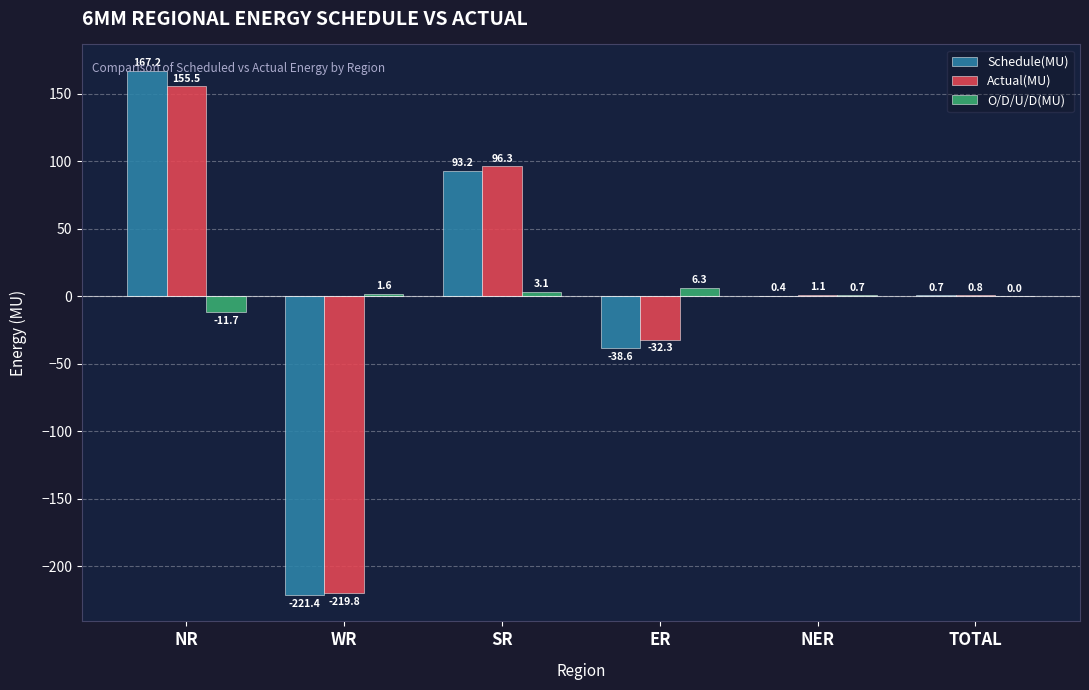

How many groups of bars are there?

6